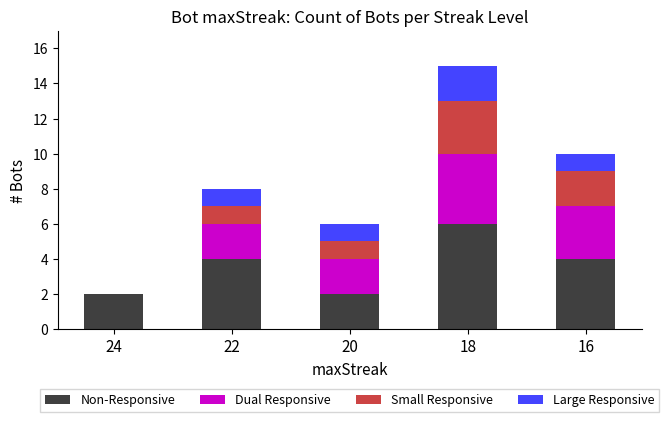

At which category is the sum across all series the highest?

18